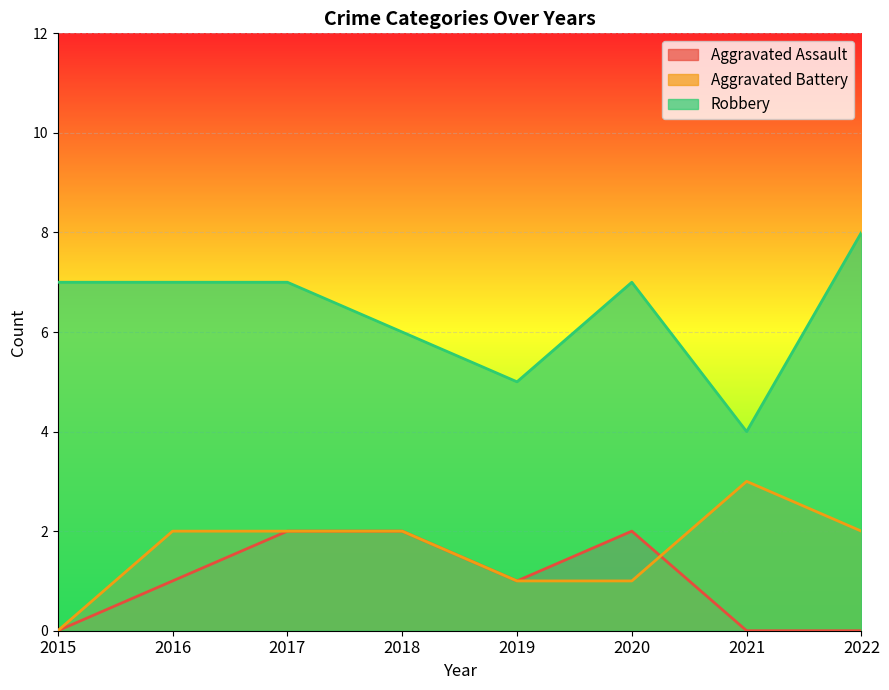

Which series changed the most between 2020 and 2022?

Aggravated Assault